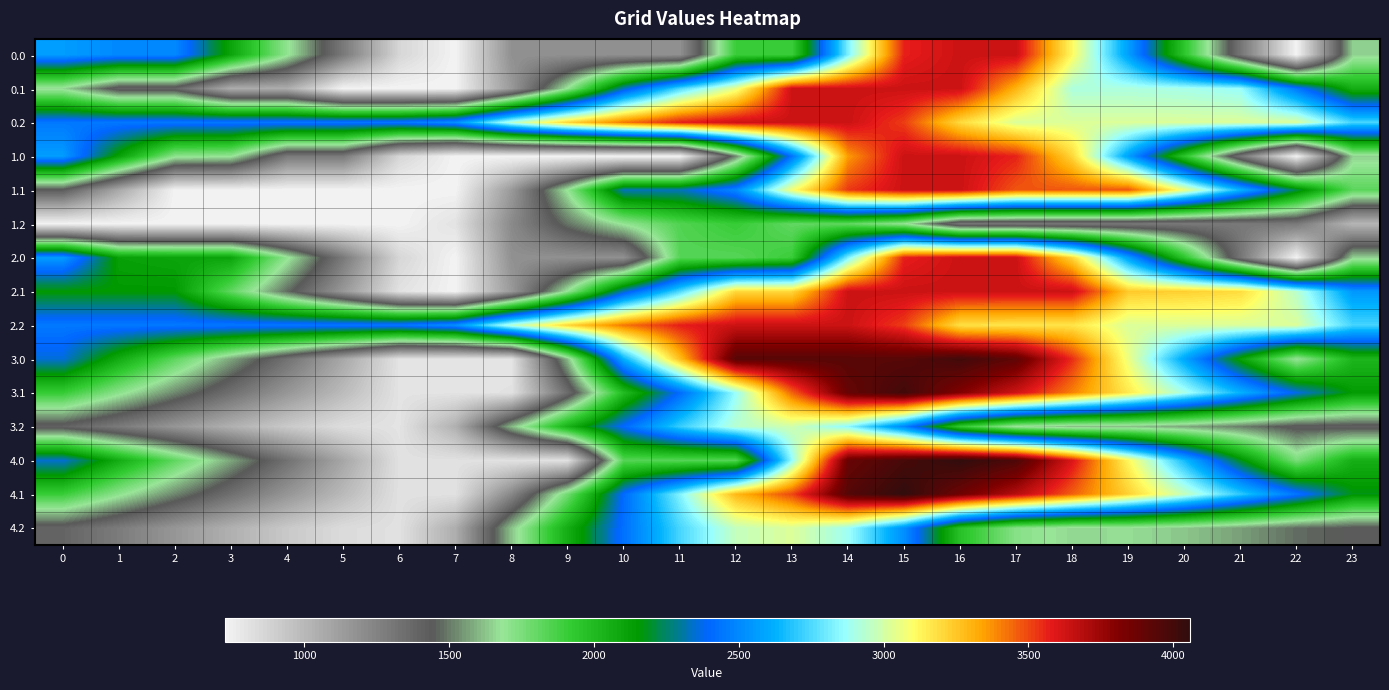

At 3, list the series in order from largest to smallest.

0.2, 2.2, 0.0, 2.0, 2.1, 1.0, 4.0, 3.0, 4.1, 3.1, 0.1, 4.2, 3.2, 1.1, 1.2